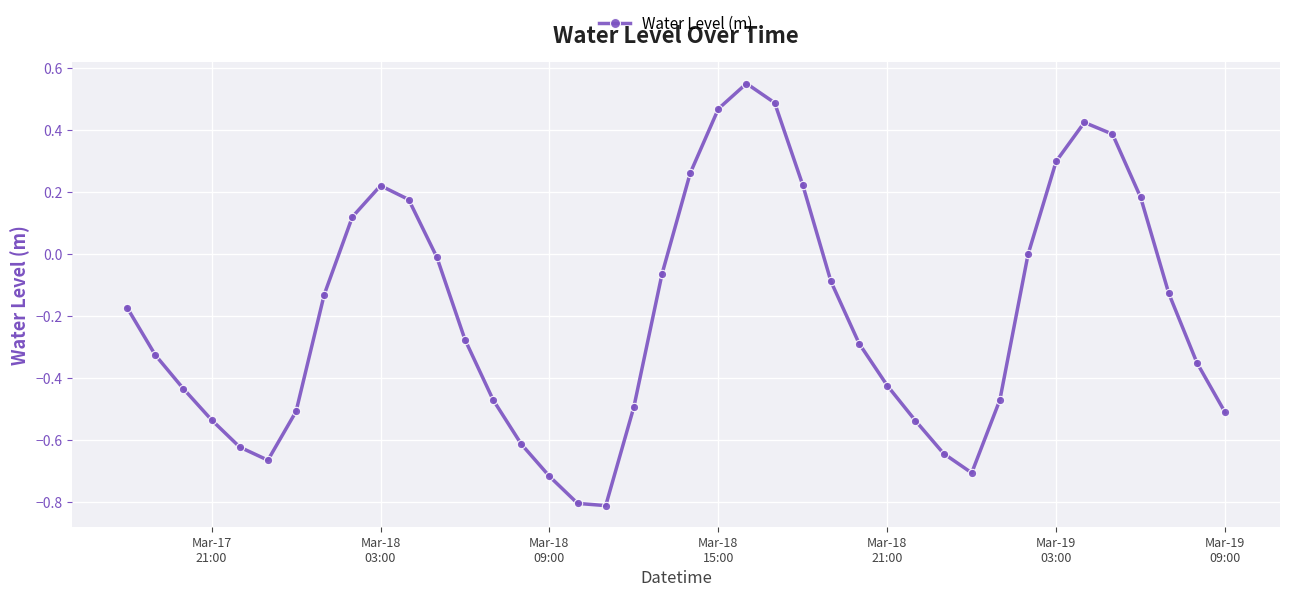

True or false: there are more than 0 points higher than both neighbors.

True